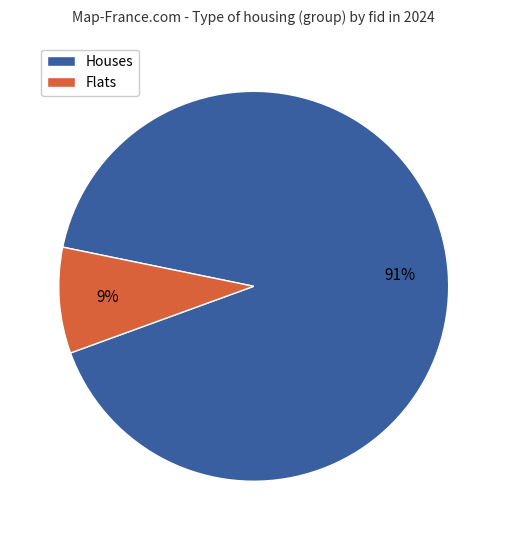

Does any single category account for the majority?

Yes